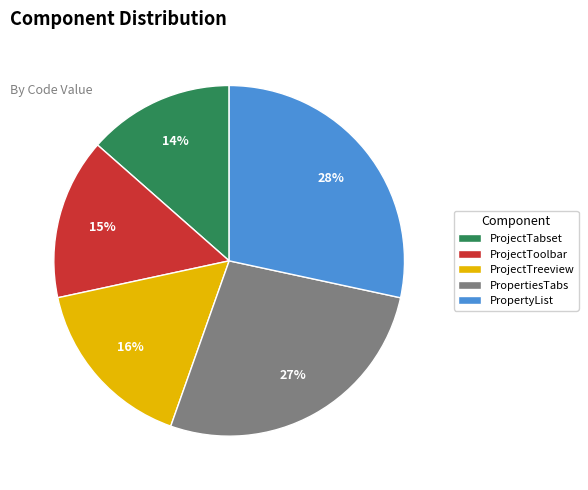

How many slices are in this pie chart?

5